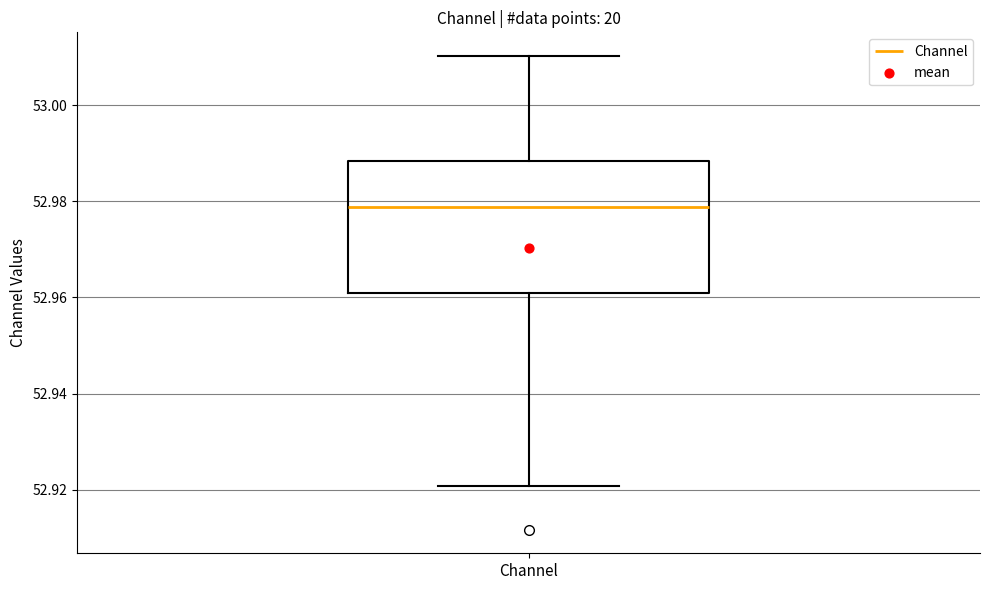

Transcribe this box plot: give where the median line is, the range the box spans, and where the two whiskers end, as read against the y-axis. The values are not printed on the chart, so give them approximately, as read against the axis.

median 52.978, box 52.960 to 52.988, whiskers 52.920 to 53.010